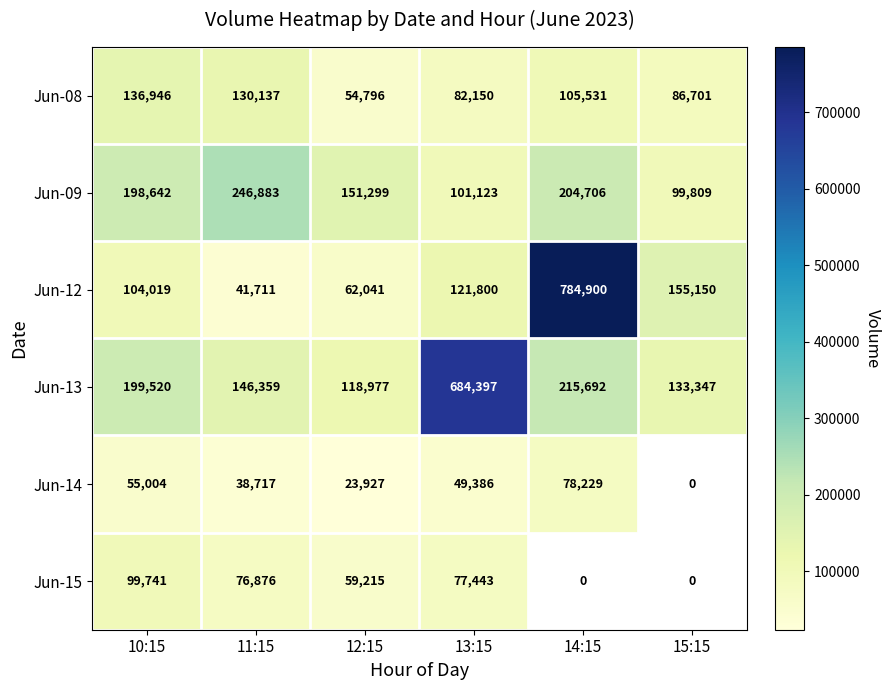

The value of Jun-15 at 11:15 is 135889.5. True or false?

False